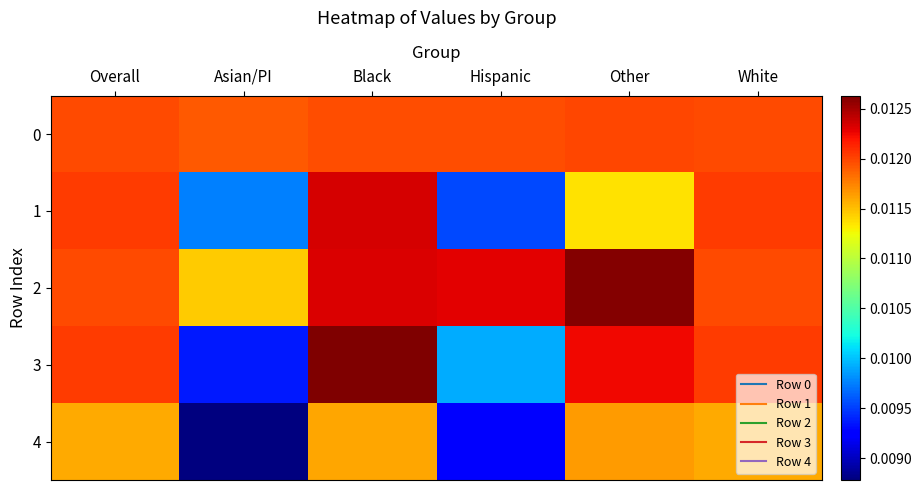

Which series has the largest total across all categories?

2